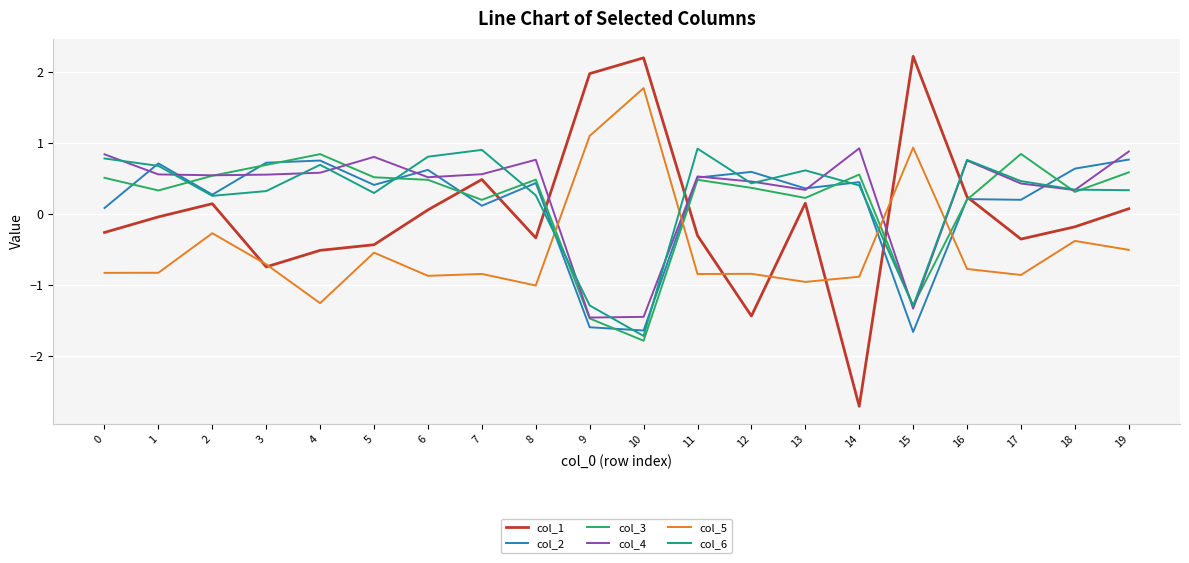

Between which two adjacent categories do col_5 and col_2 first intersect?

8 and 9